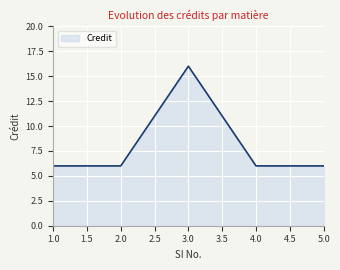

Does the chart have visible grid lines?

Yes